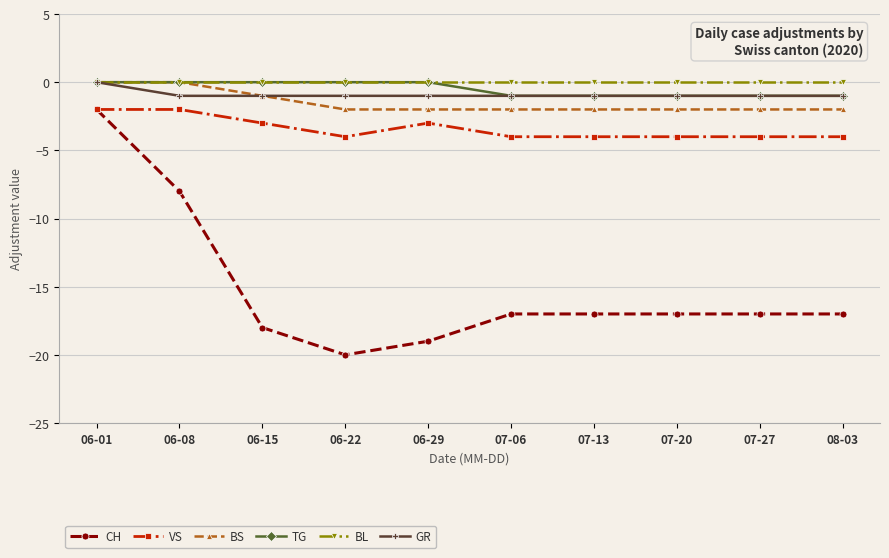

What is the total value across all series at 06-29?

-25